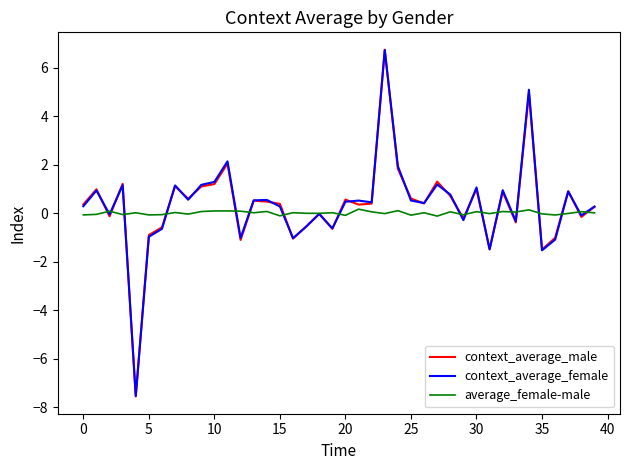

Which series has the widest spread of values?

context_average_male